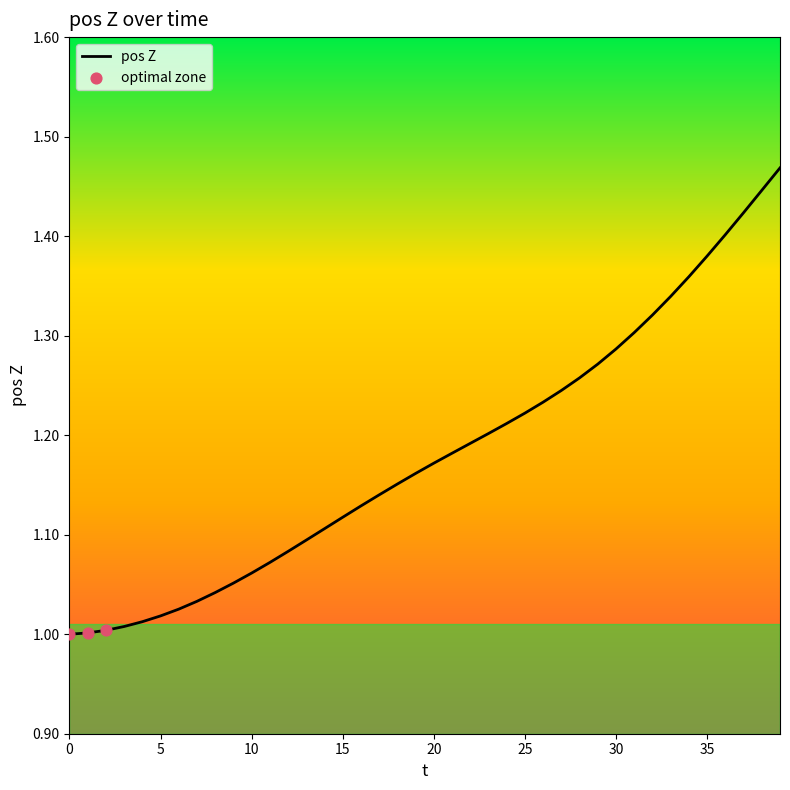

Approximately how many times larger is the value at 29 compared to 9?

1.2